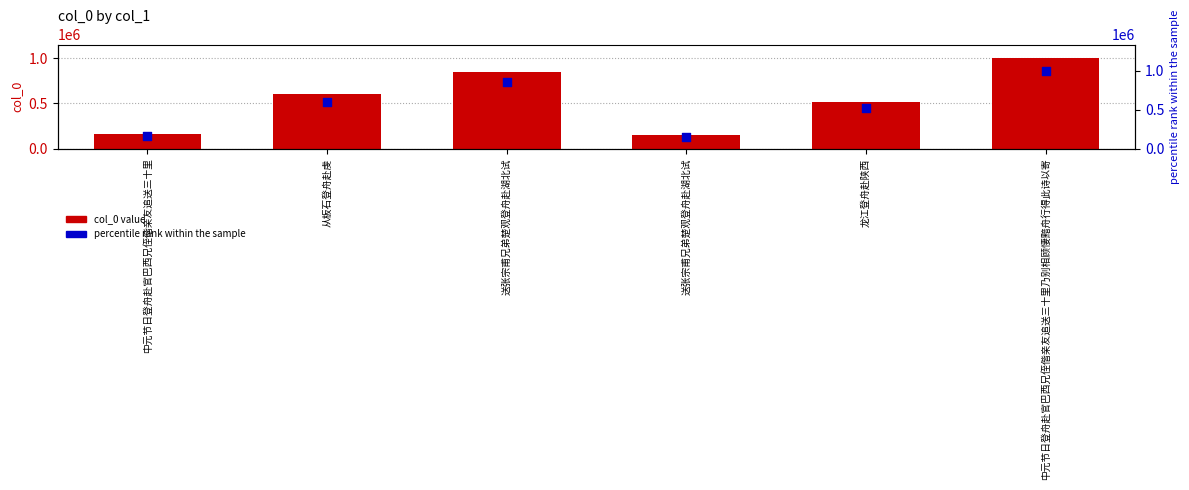

What are all the series names shown in the legend?

col_0 value, percentile rank within the sample